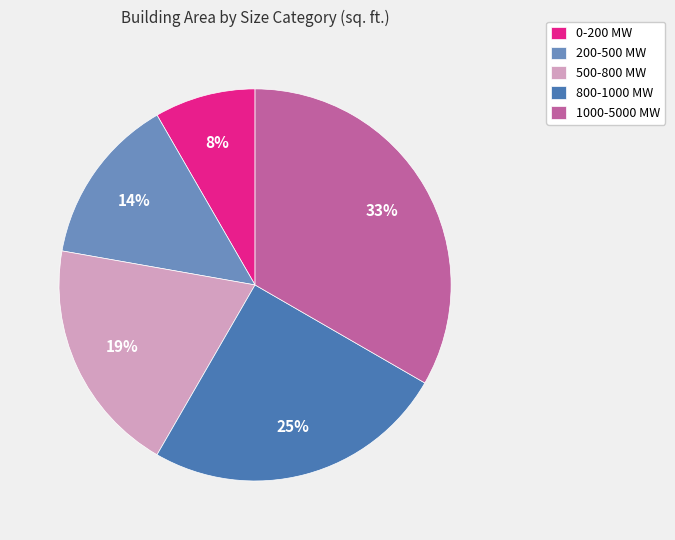

What is the smallest slice in the pie chart?

0-200 MW